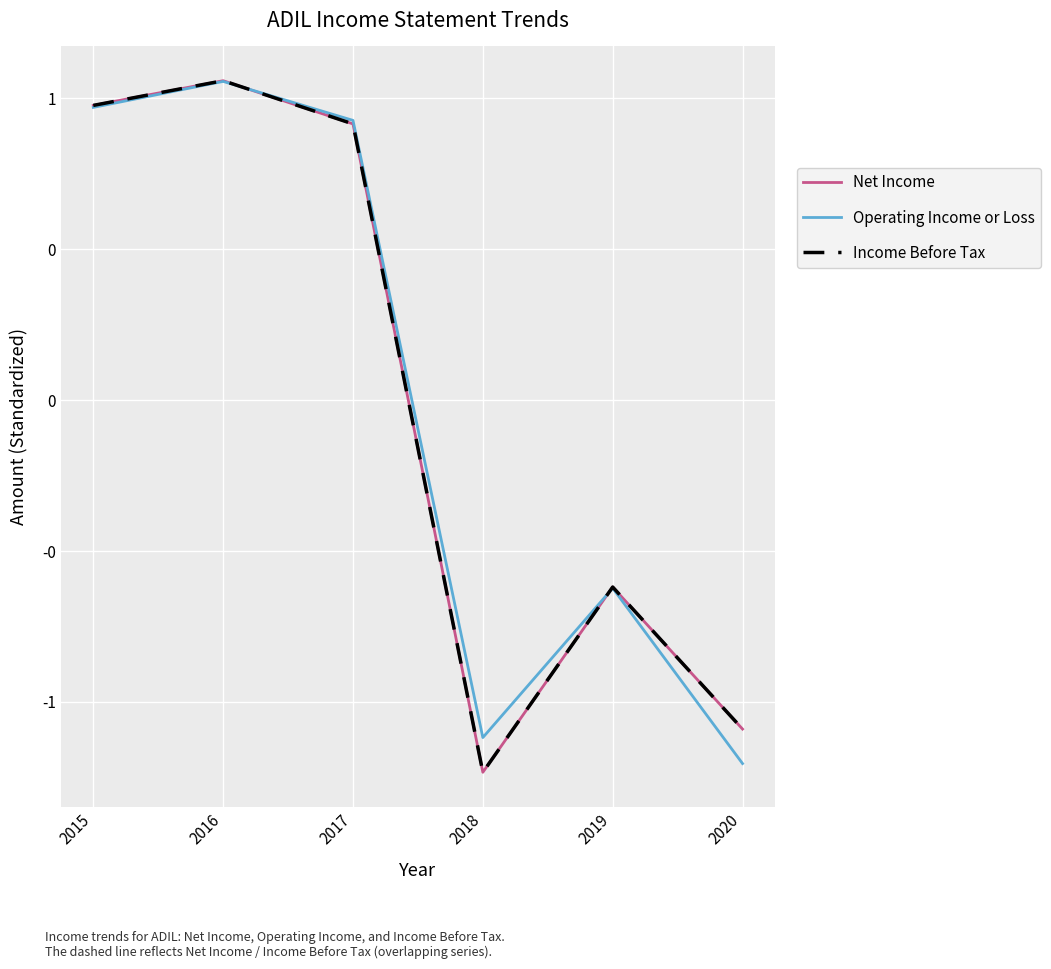

What is the difference between the Net Income values at 2016 and 2015?

0.1